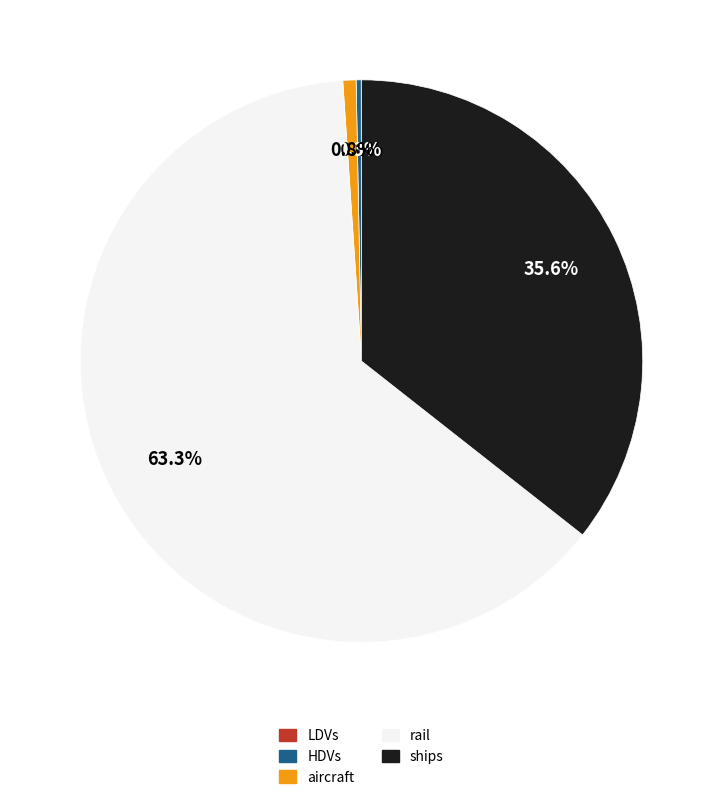

Does any single category account for the majority?

Yes